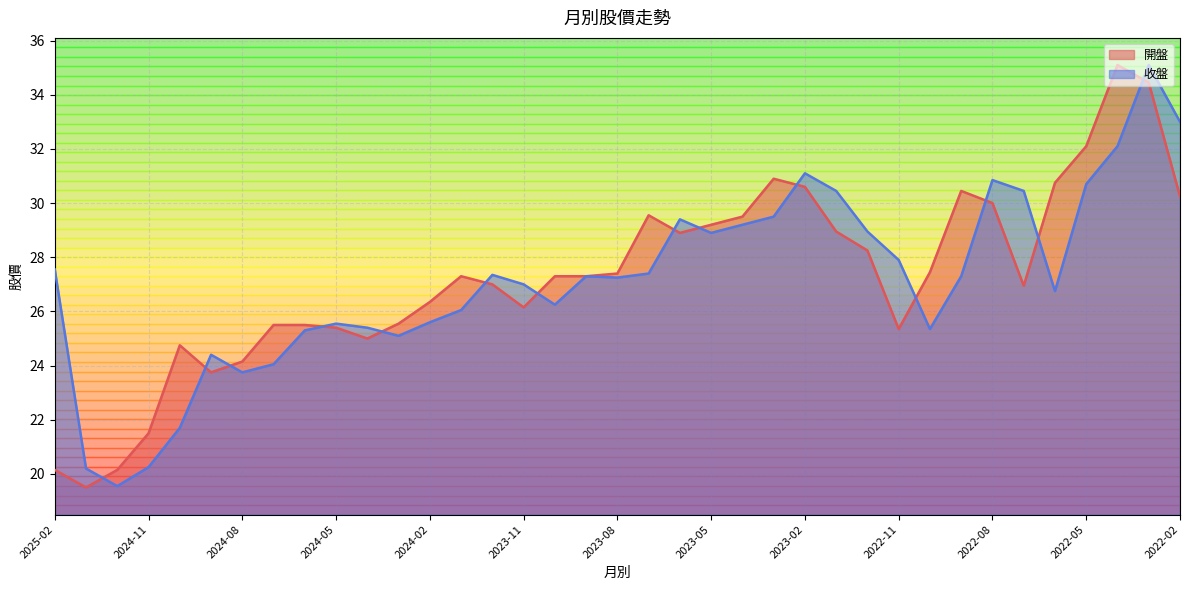

Is the value of 收盤 at 2022-07 greater than the value of 開盤 at 2024-05?

Yes